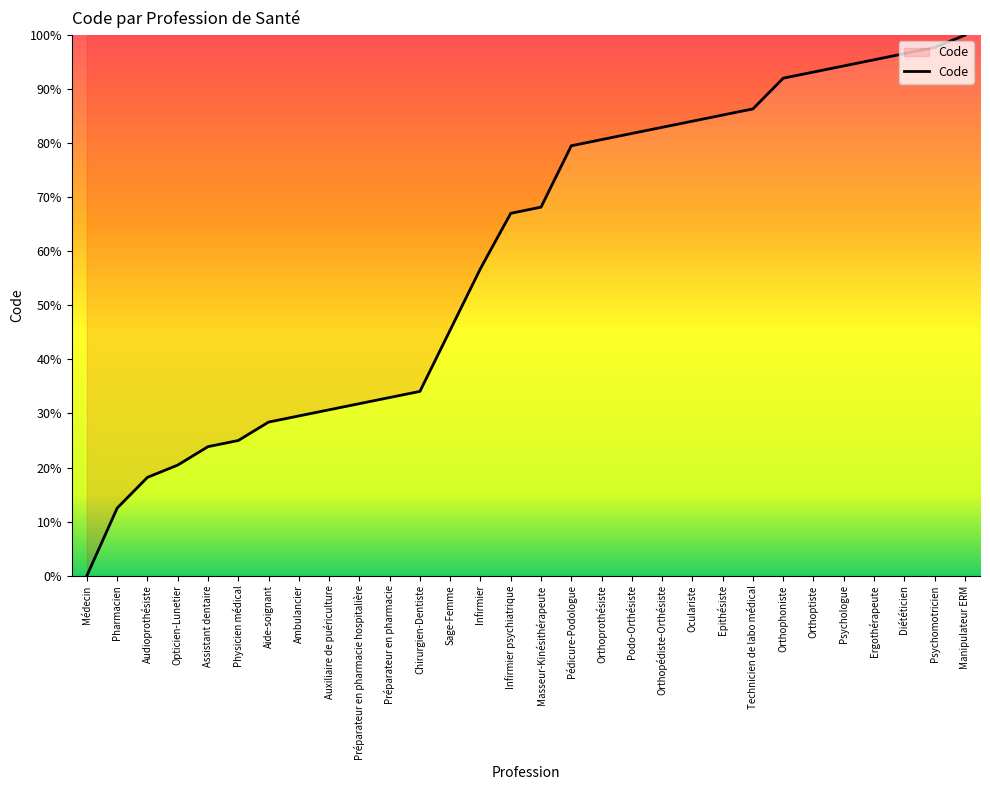

Is it true that the value at Auxiliaire de puériculture is 10.9?

False